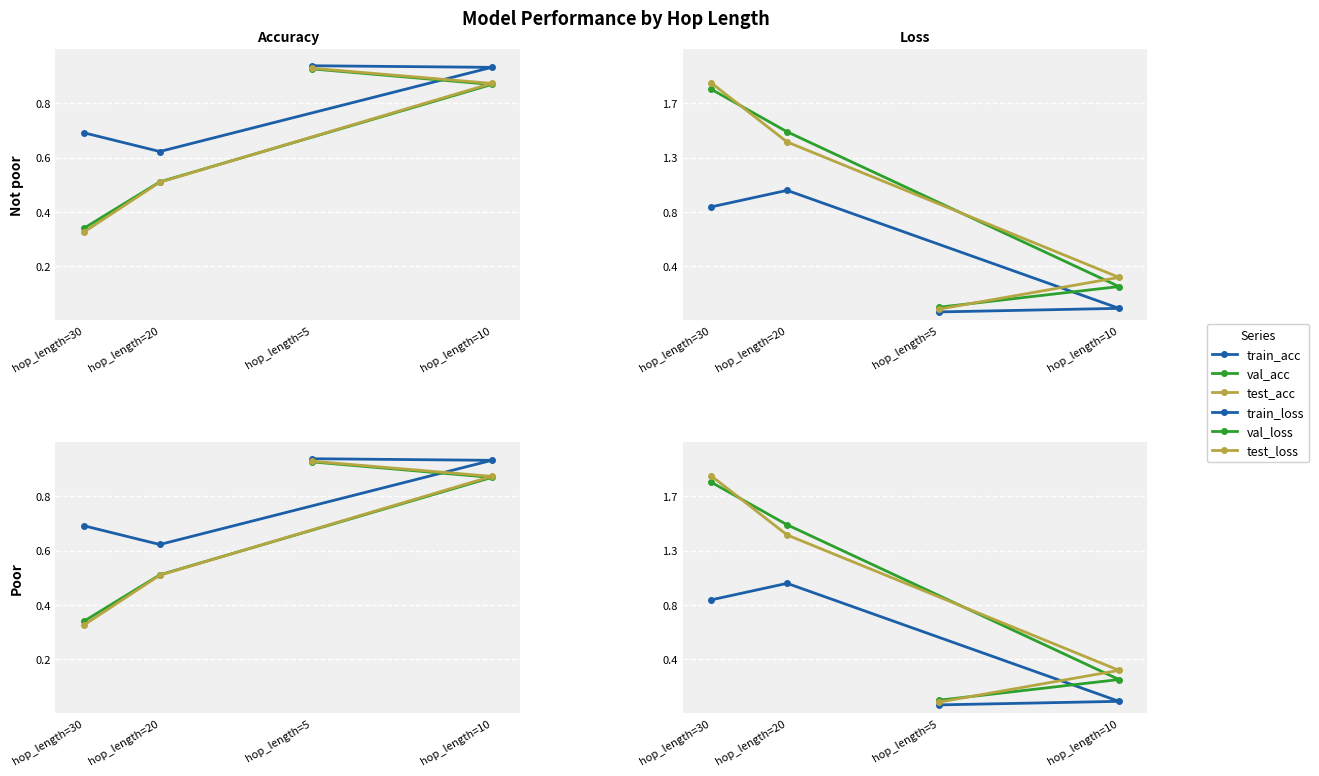

List the series in order of their peak value, highest first.

test_loss, val_loss, train_loss, train_acc, test_acc, val_acc